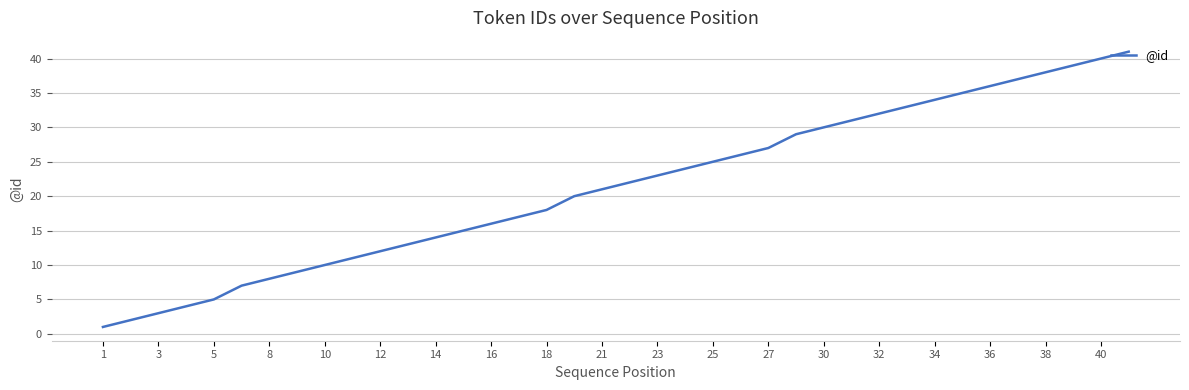

What is the difference between the maximum and minimum values?

40